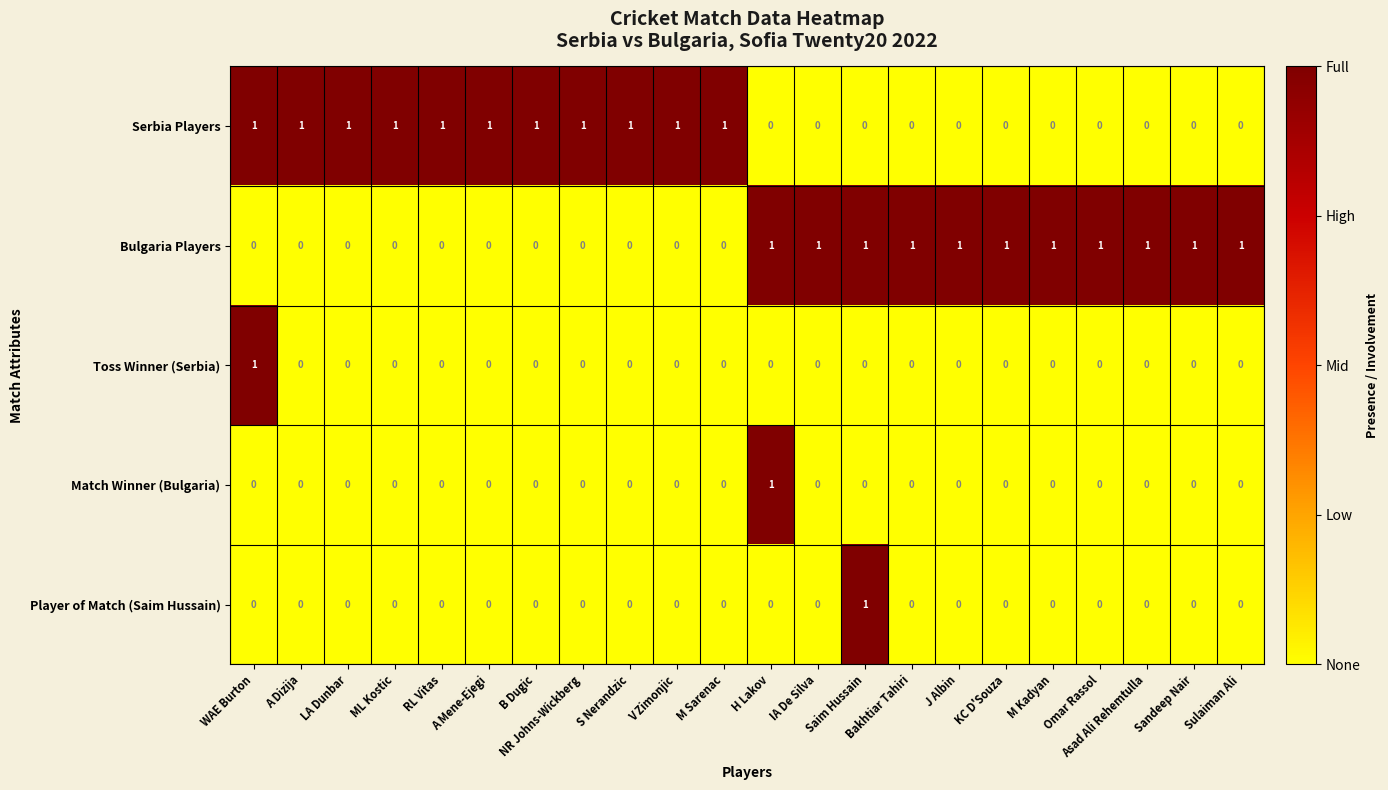

The Bulgaria Players series shows 0 at B Dugic. True or false?

True